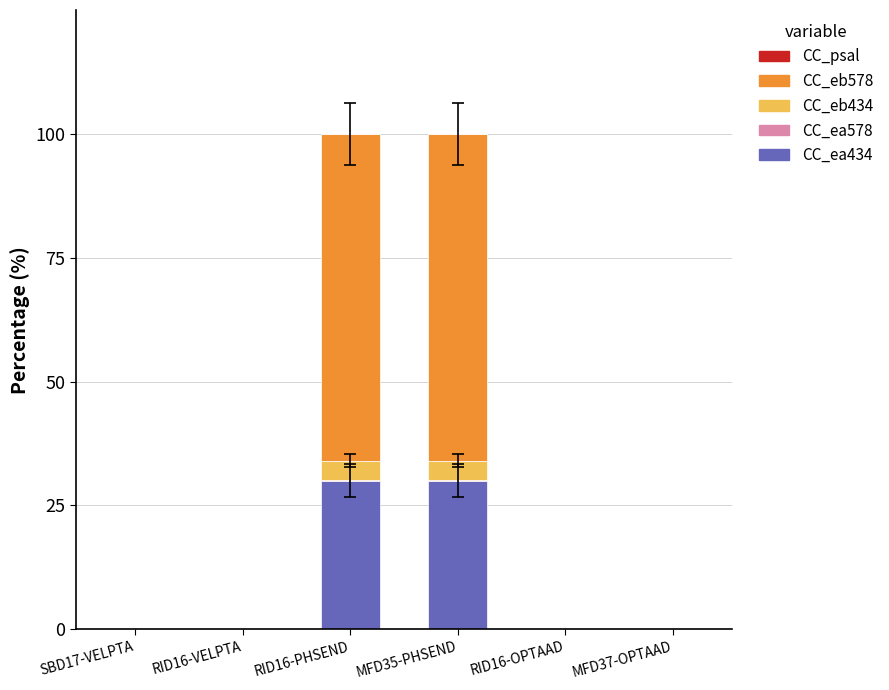

What is the highest value of the CC_ea434 series?

30.0